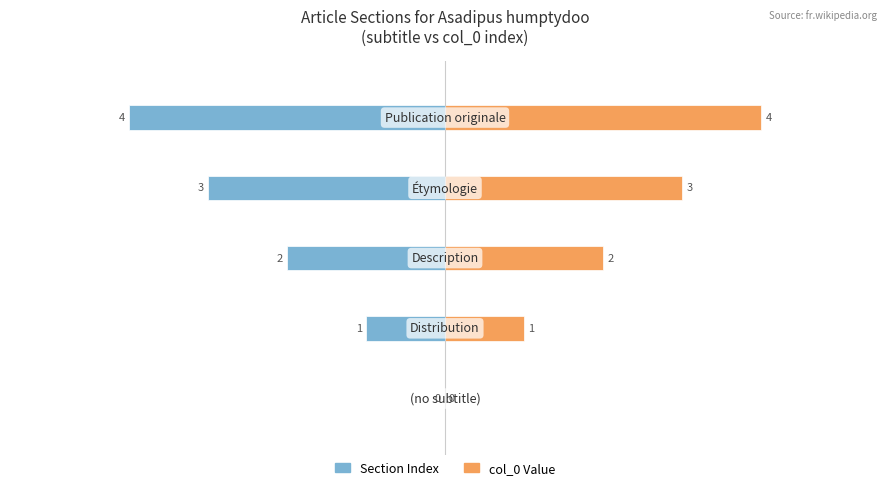

At how many categories does at least one series exceed -1?

5